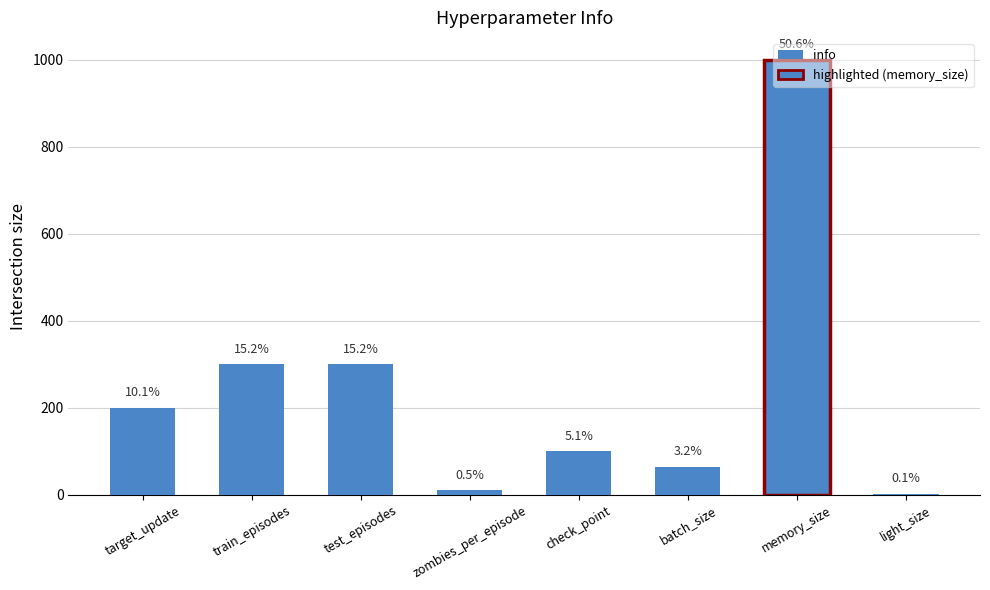

Approximately how many times larger is the value at test_episodes compared to batch_size?

4.7